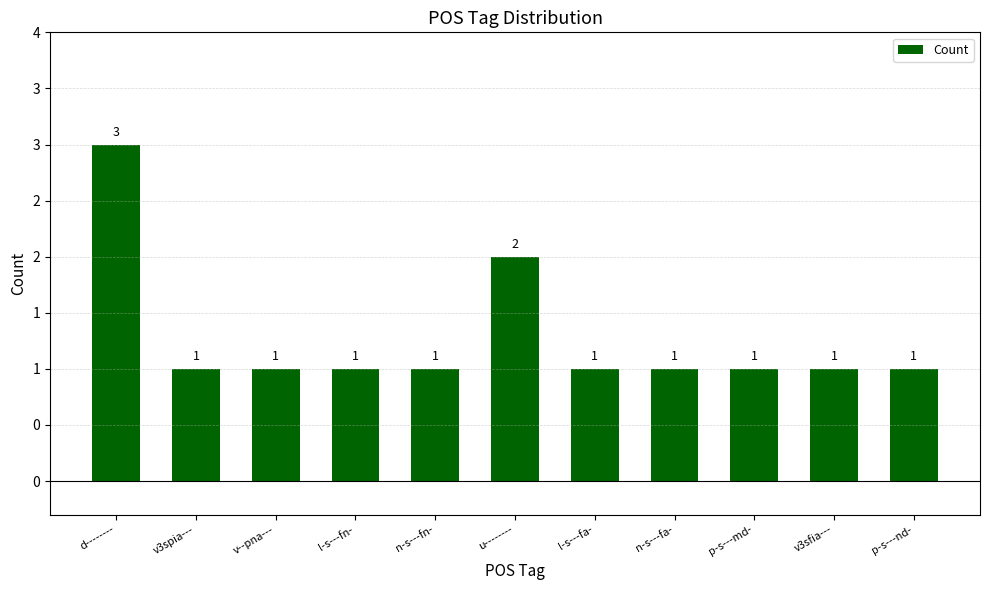

What is the smallest value displayed?

1